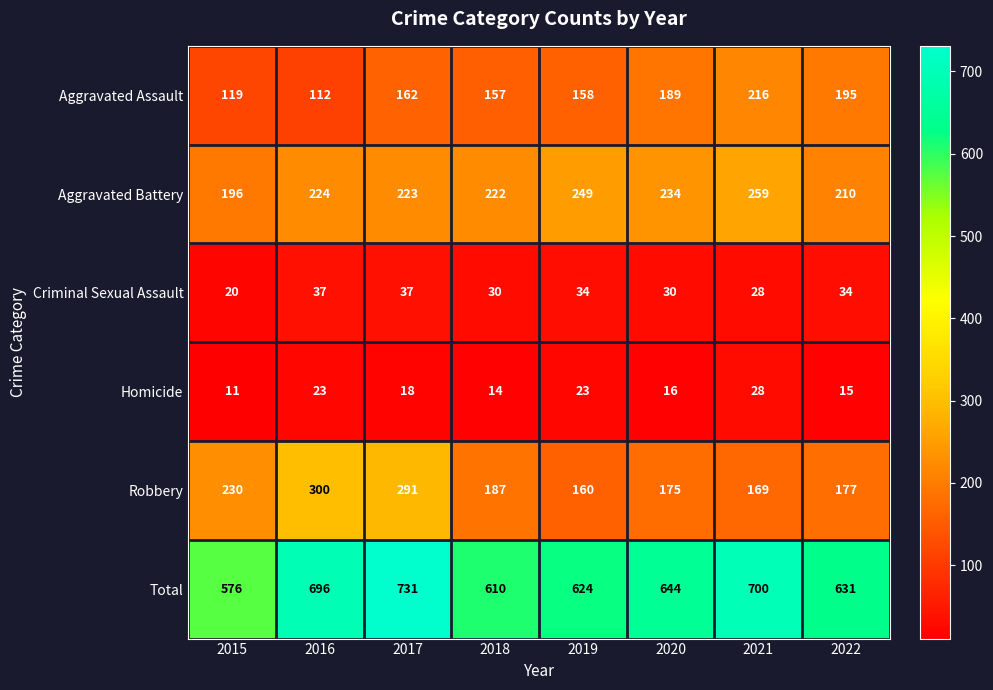

Rank the series by their maximum value, from lowest to highest.

Homicide, Criminal Sexual Assault, Aggravated Assault, Aggravated Battery, Robbery, Total